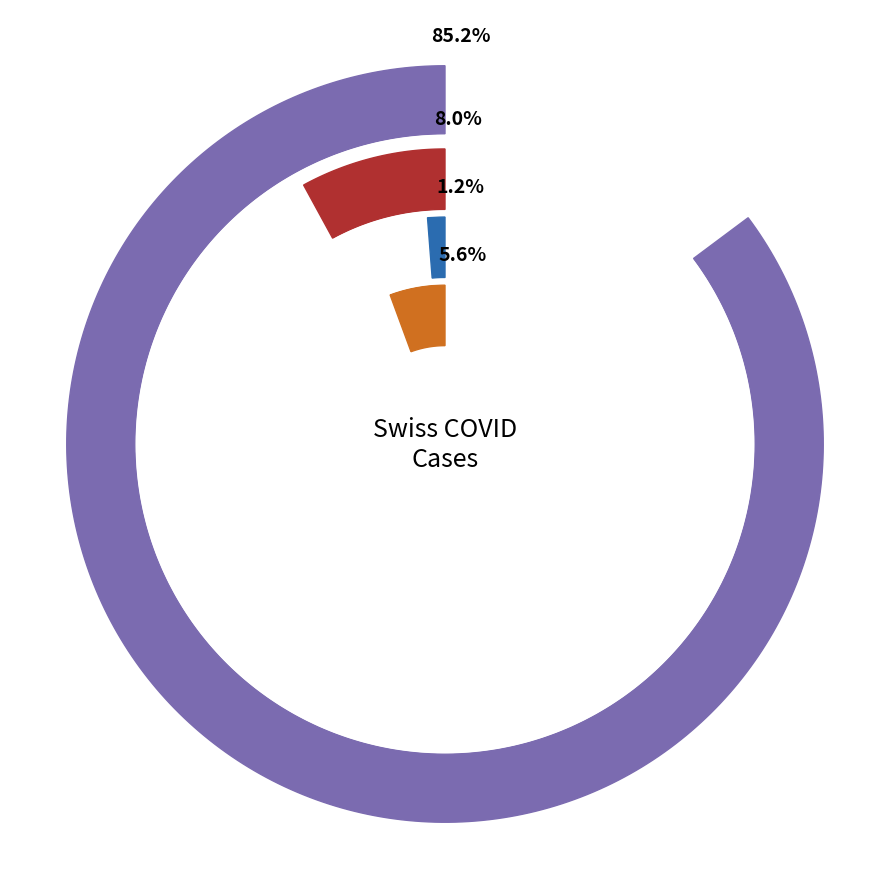

Is it true that 2020-06-03 is 18% of the pie?

False